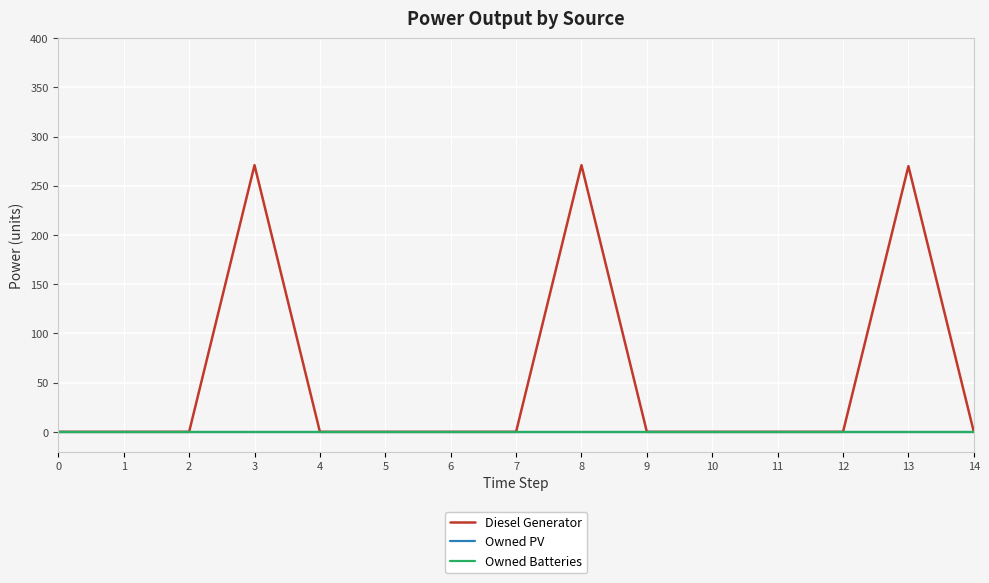

True or false: Diesel Generator and Owned Batteries cross at least once.

False